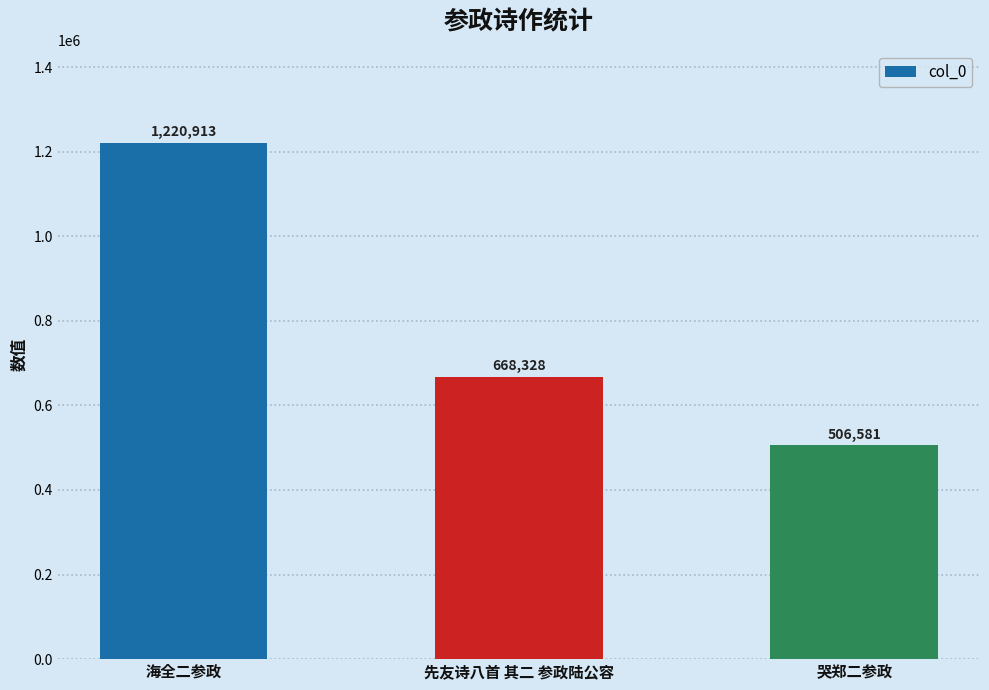

List the labels in order of value, largest first.

海全二参政, 先友诗八首 其二 参政陆公容, 哭郑二参政